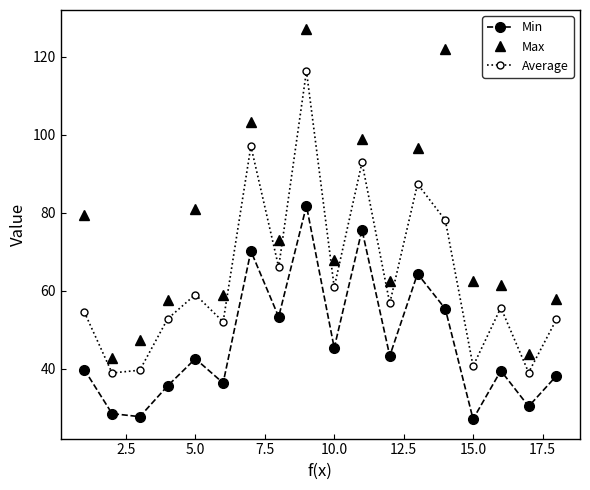

What are all the series names shown in the legend?

Min, Max, Average